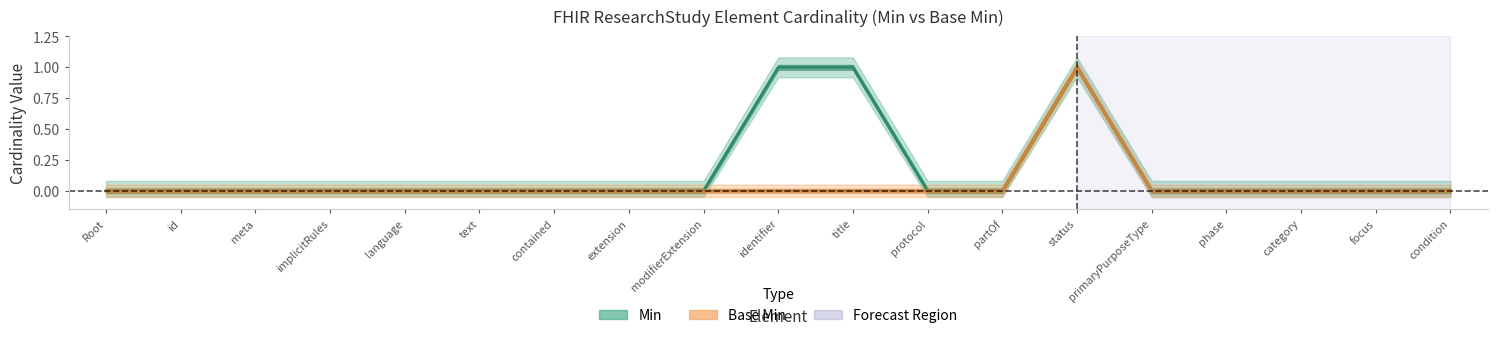

True or false: Base Min and Min intersect in this chart.

False